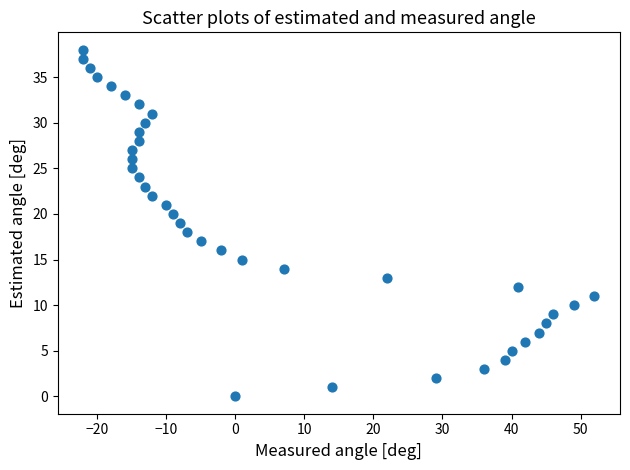

What is the range of Y values (max minus min)?

38